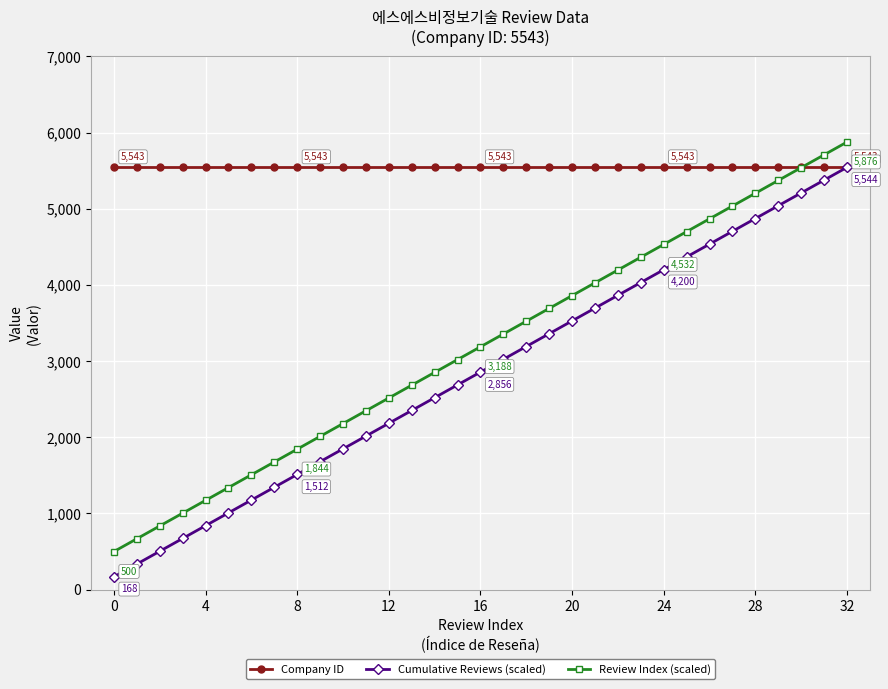

What is the maximum value for Cumulative Reviews (scaled)?

5544